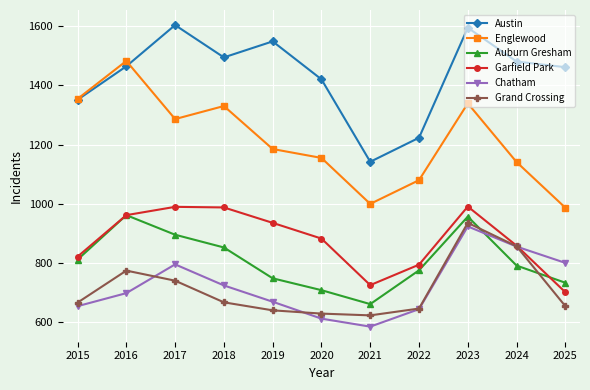

True or false: Englewood has a value of 709 at 2020.

False